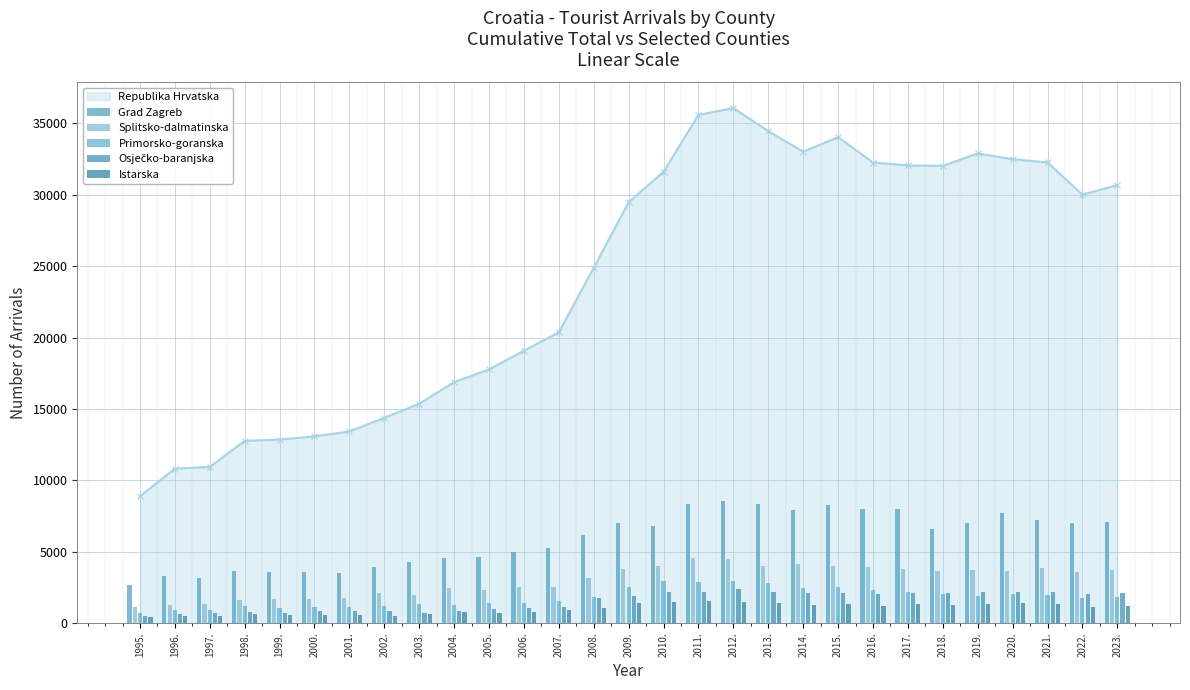

What is the difference between the second highest and minimum values in the Splitsko-dalmatinska series?

3351